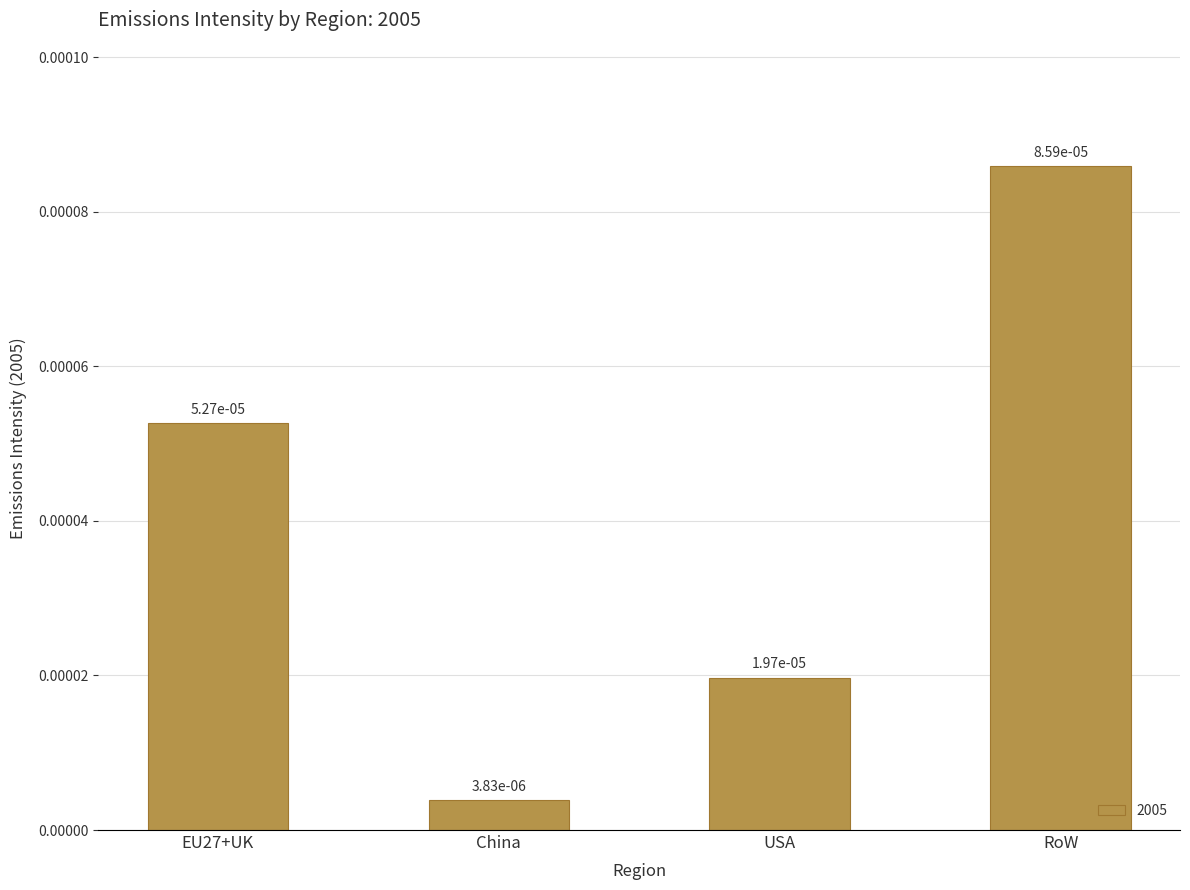

What is the label of the 2nd bar from the right?

USA